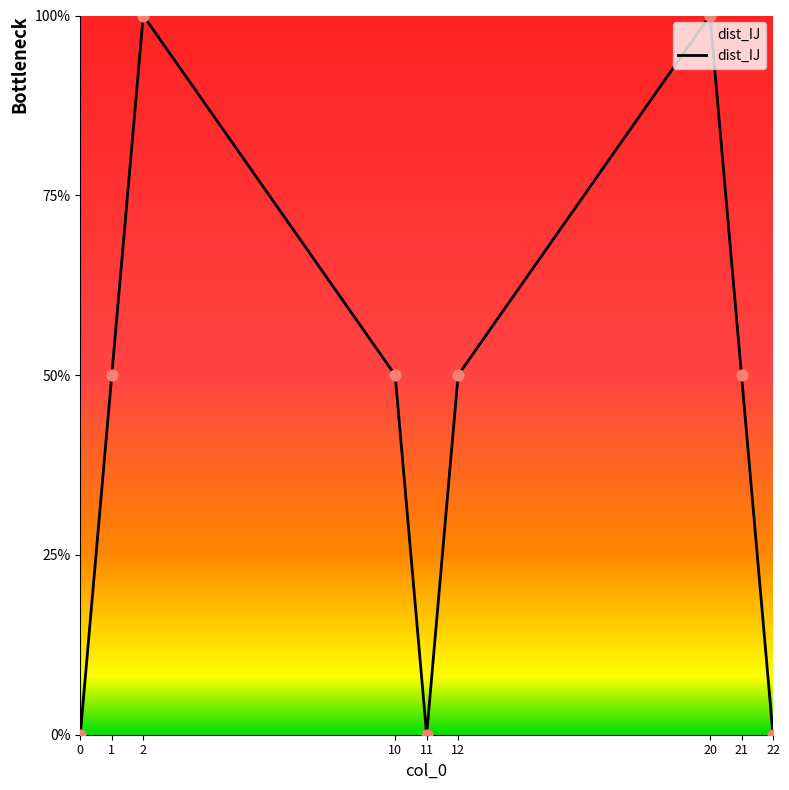

Between 10 and 22, which is larger?

10